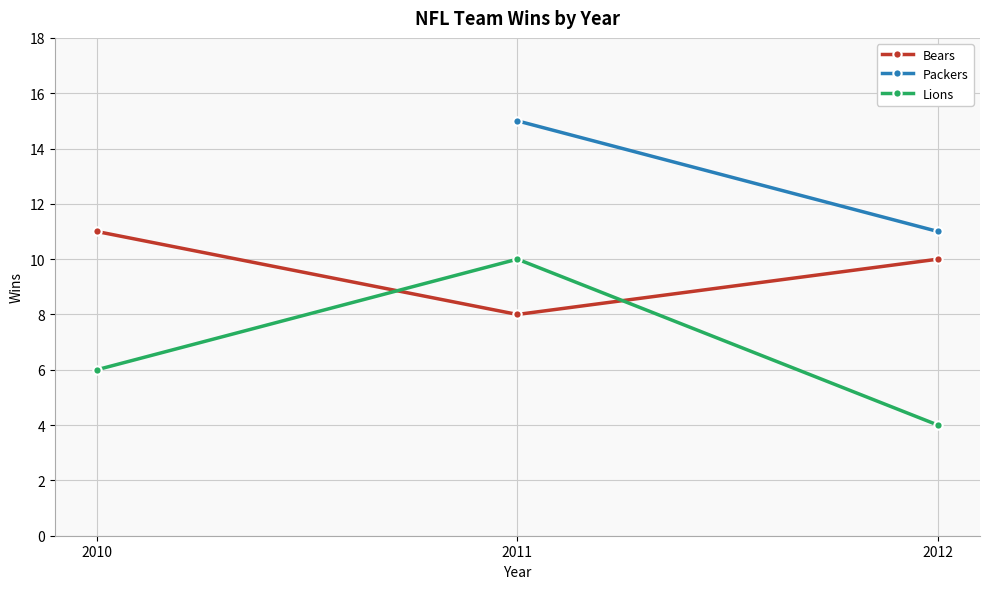

True or false: Bears has a value of 18 at 2012.

False